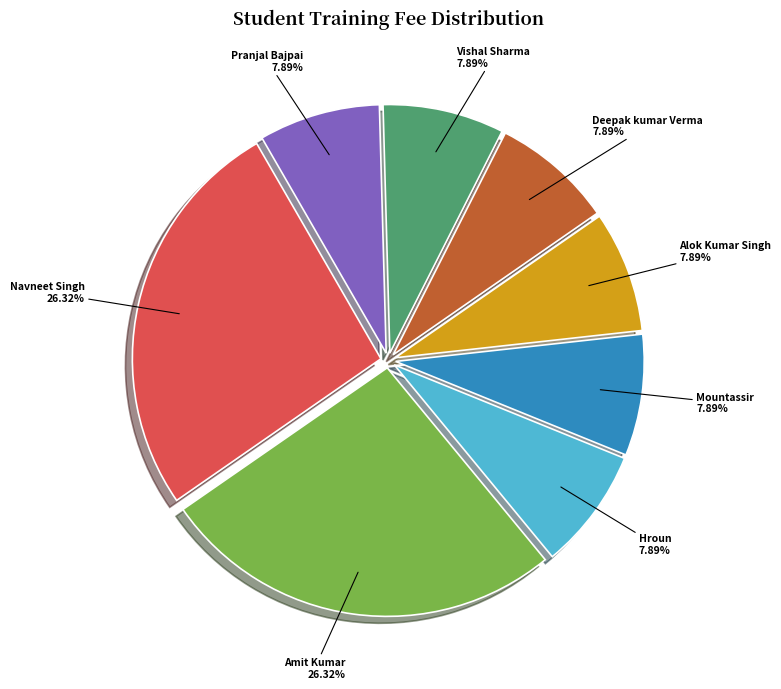

What is the ratio of the value at Navneet Singh to the value at Pranjal Bajpai?

3.3